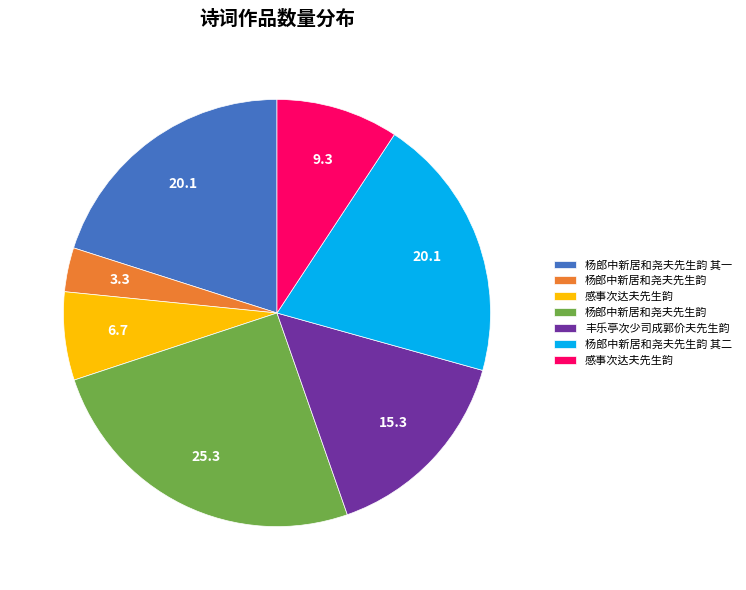

Is there any slice that represents more than half of the pie?

No